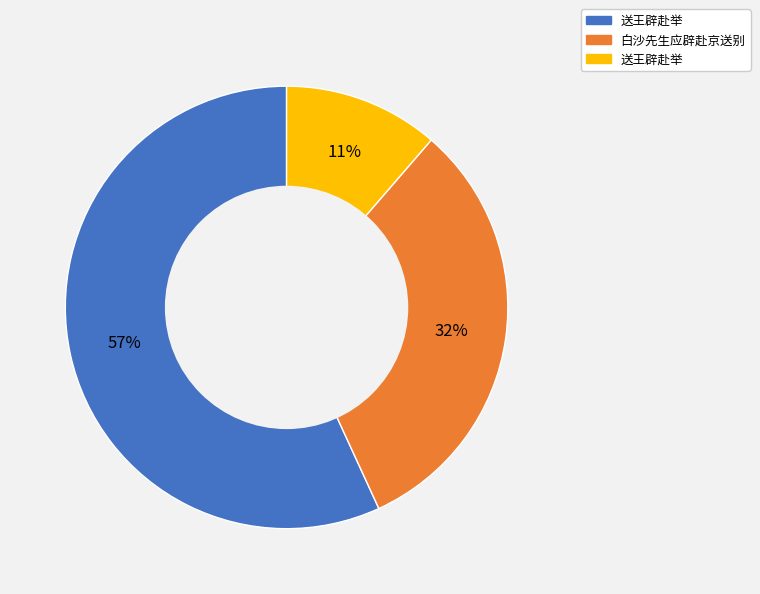

To the nearest percent, what is the difference between the largest and smallest slice percentages?

46%